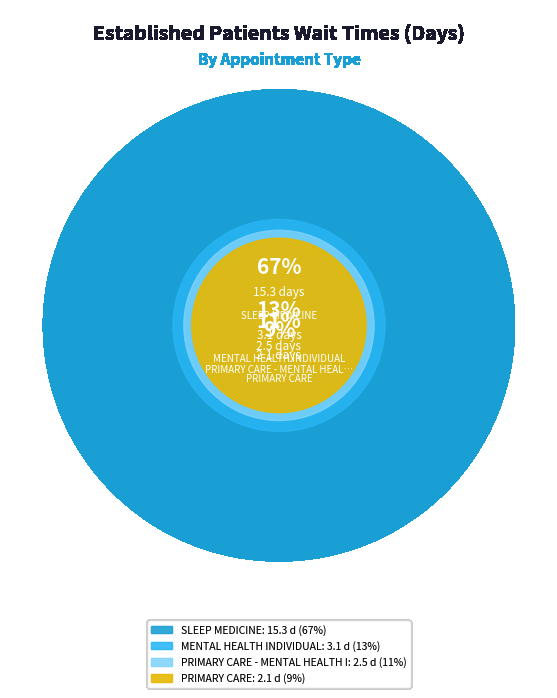

What percentage is the SLEEP MEDICINE slice, to the nearest percent?

67%